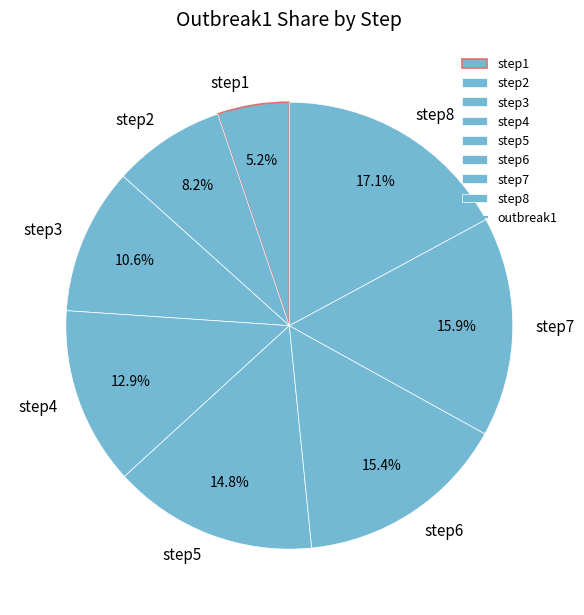

To the nearest percent, what is the combined percentage of step3 and step2?

19%